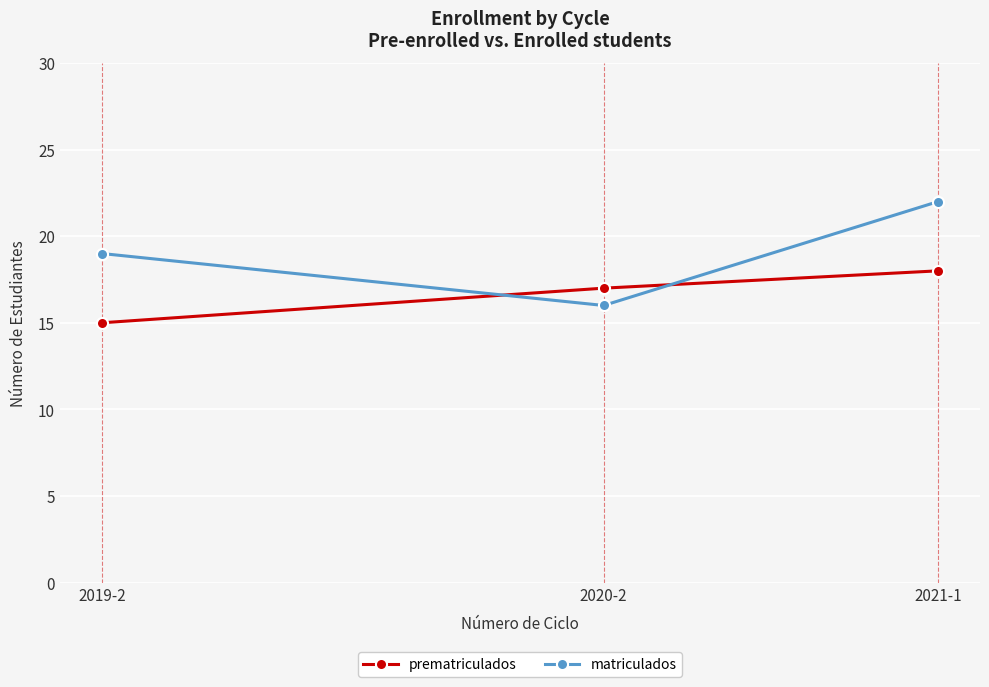

Reading left to right, what are all the values shown in this chart?

prematriculados: 15	17	18
matriculados: 19	16	22